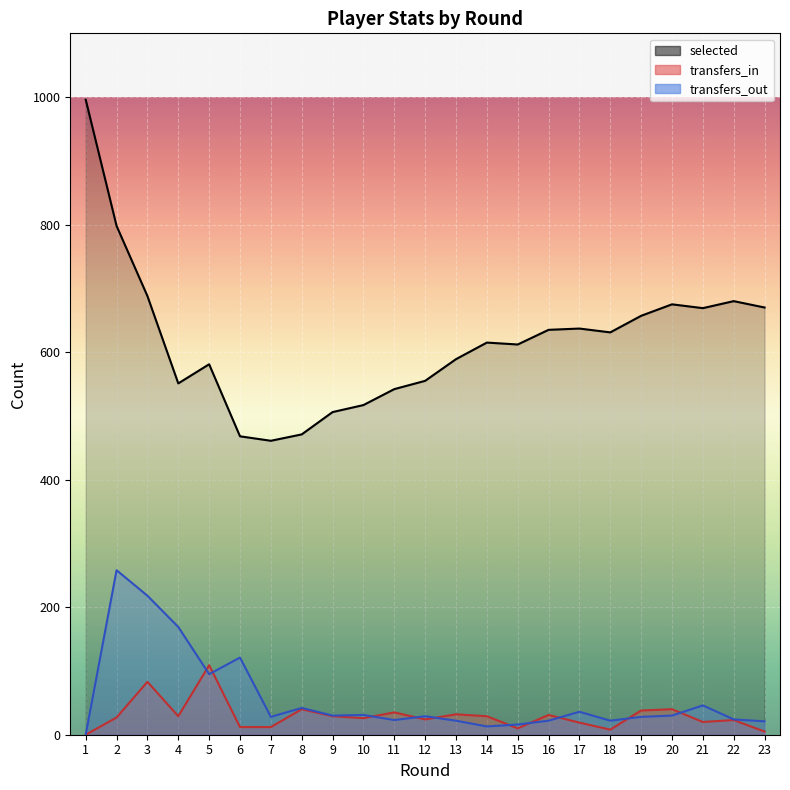

The value of transfers_in at 3 is 55. True or false?

False